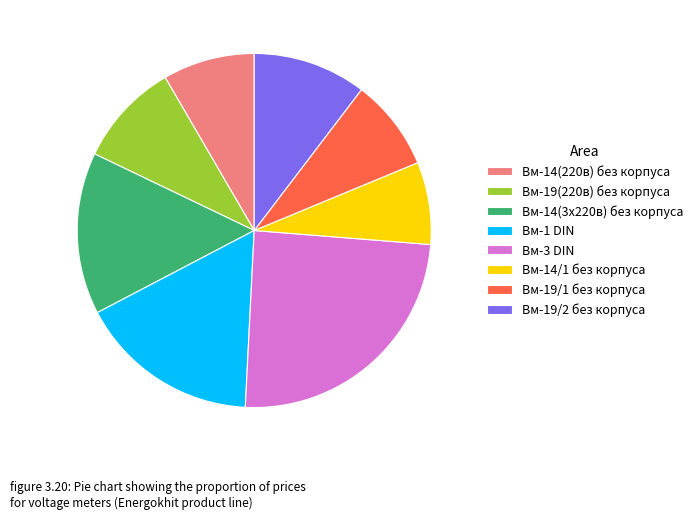

How many slices are in this pie chart?

8